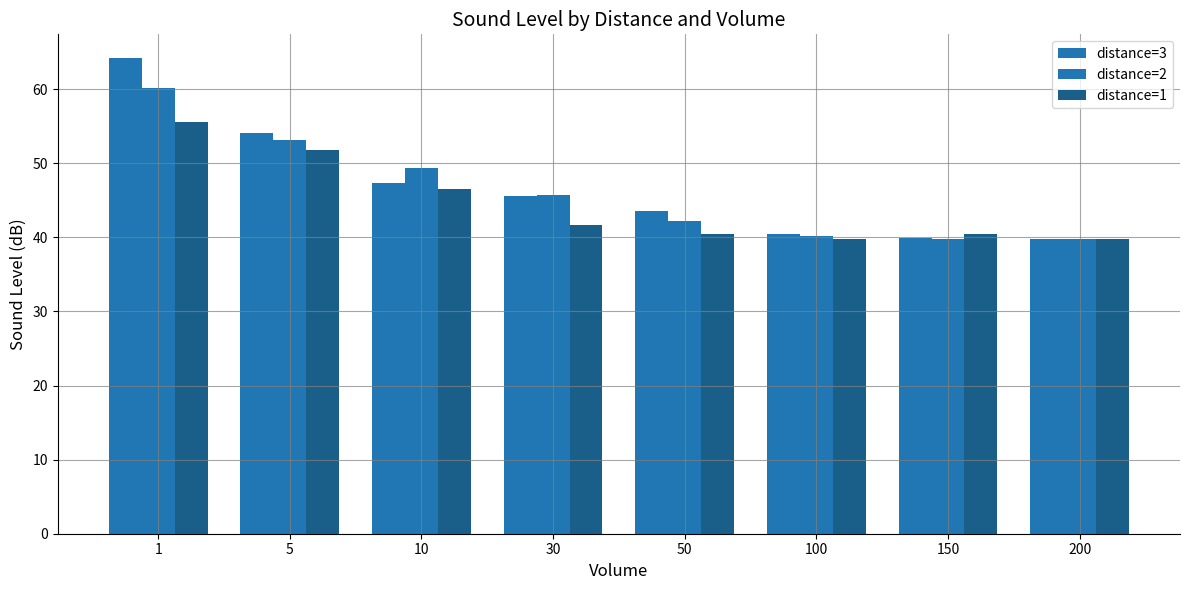

Count the number of categories in the chart.

8